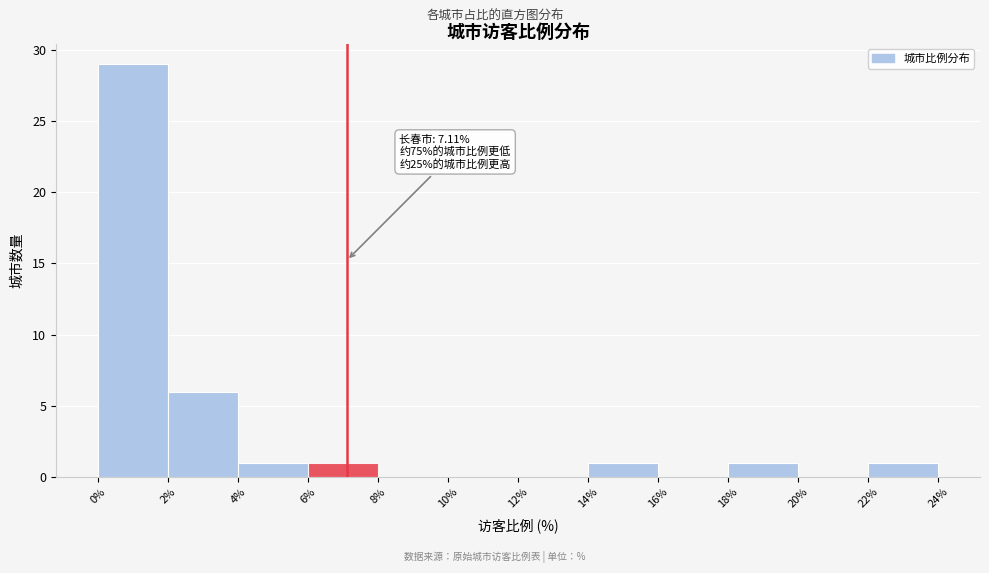

Over which range of the x-axis is the bar tallest?

0% to 2%